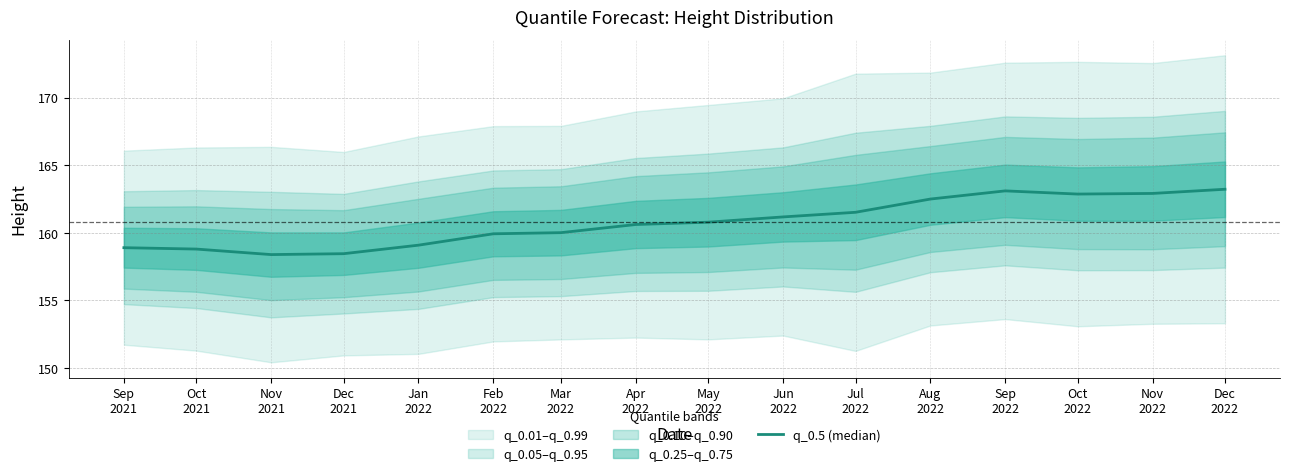

Read the value at Dec
2022.

163.2